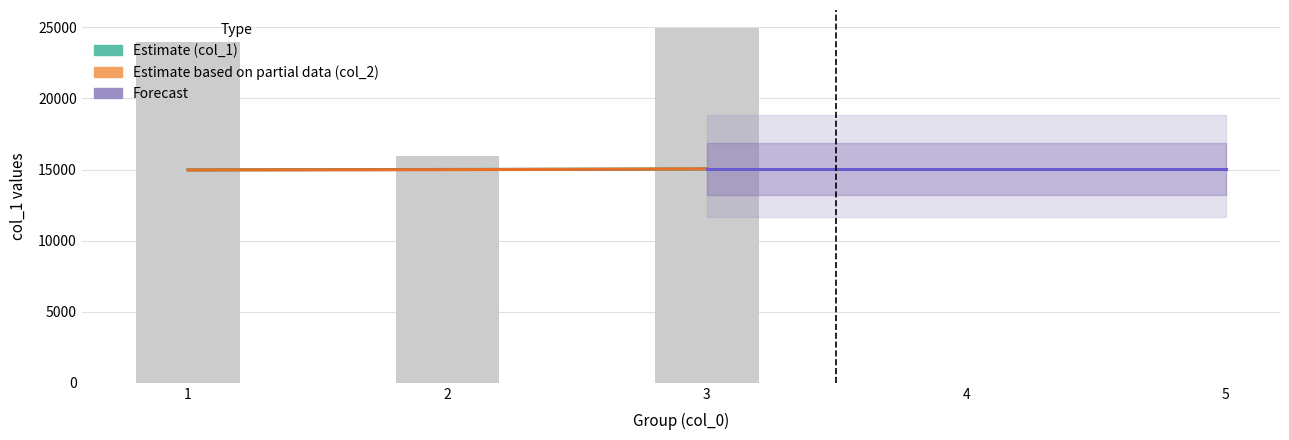

Which category has the lowest value across all series?

1